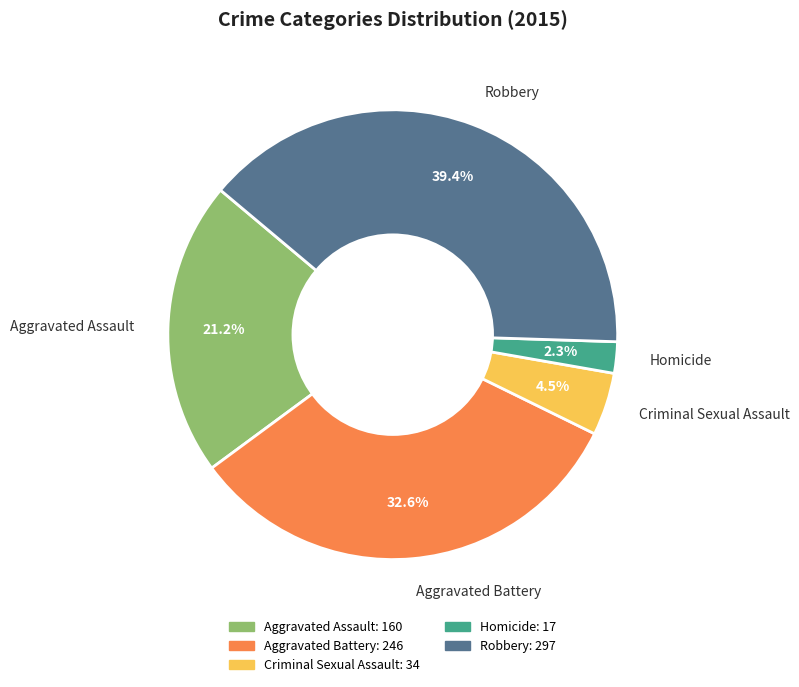

Combined, do Homicide and Criminal Sexual Assault account for over 50%?

No